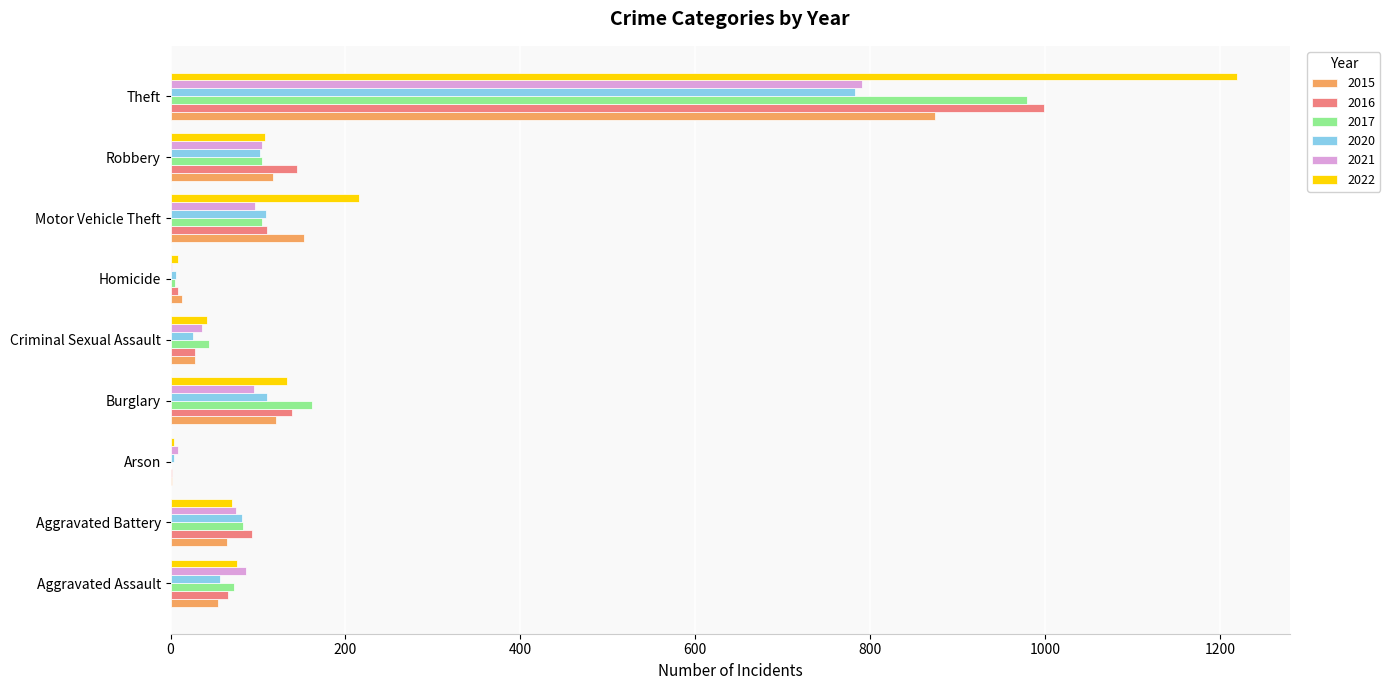

What is the average value of the 2015 series?

158